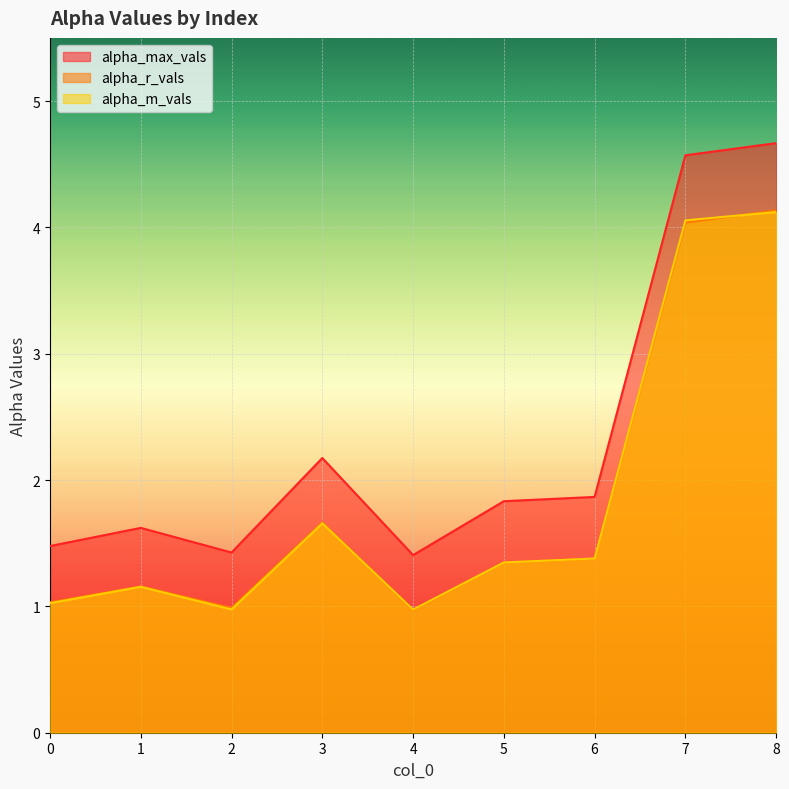

How many lines are shown in the chart?

3